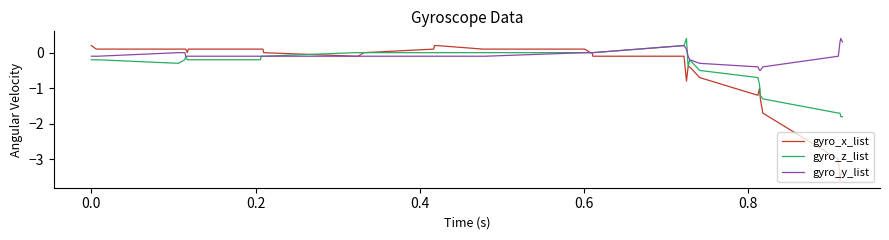

Which series has the widest spread of values?

gyro_x_list